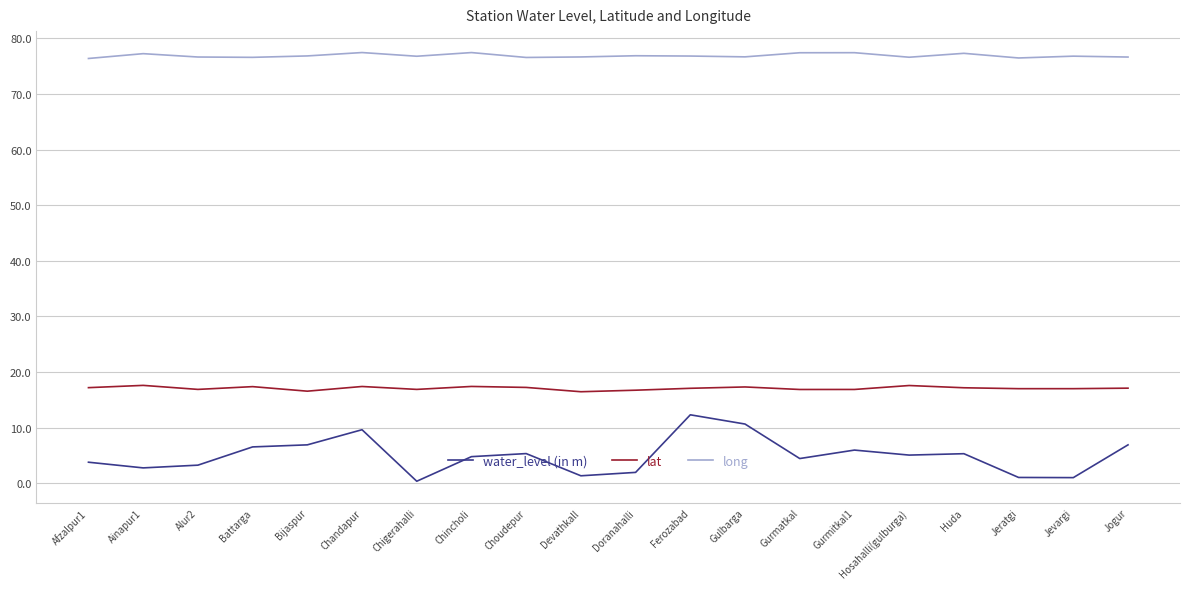

True or false: lat and long intersect in this chart.

False